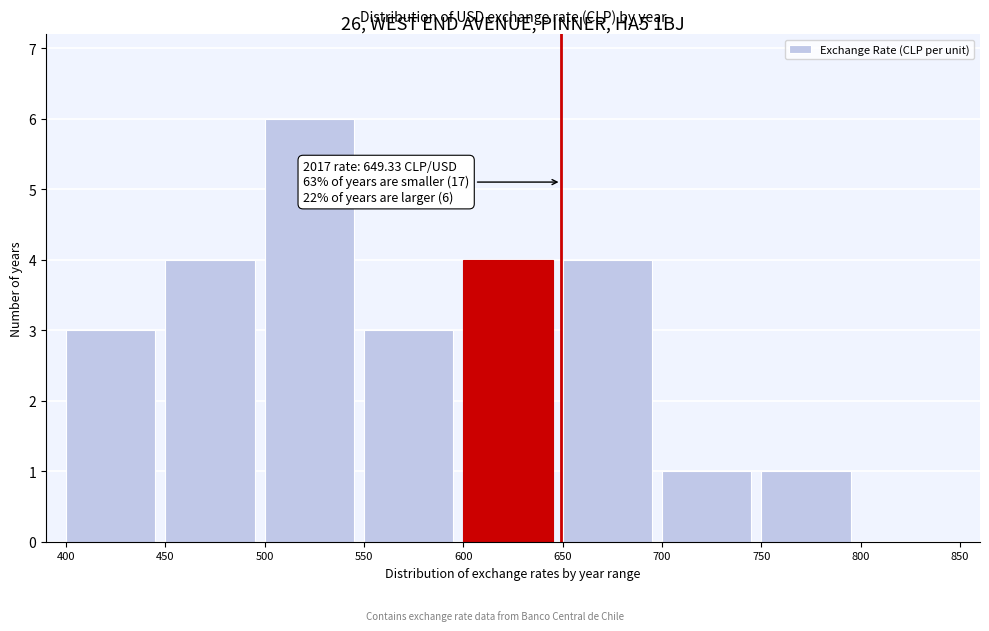

Over which range of the x-axis is the bar tallest?

500 to 550